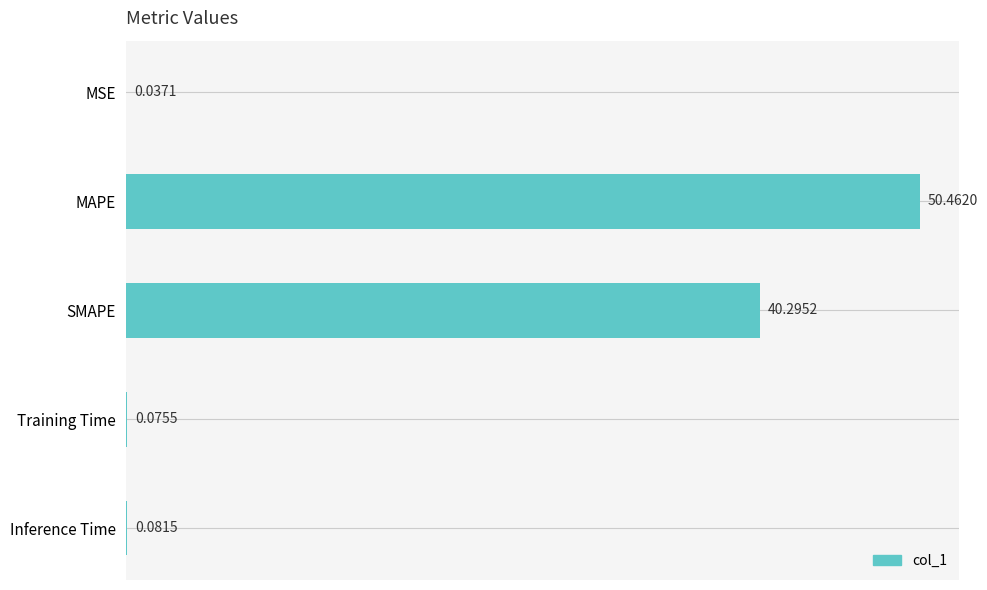

Between Training Time and Inference Time, which is larger?

Inference Time